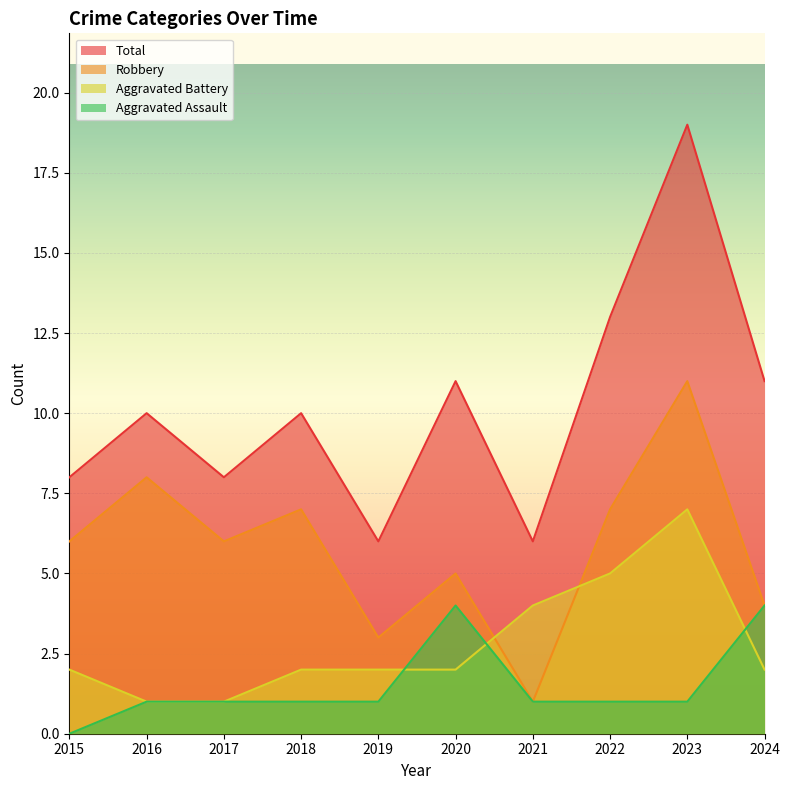

The Aggravated Battery series shows 1 at 2016. True or false?

True